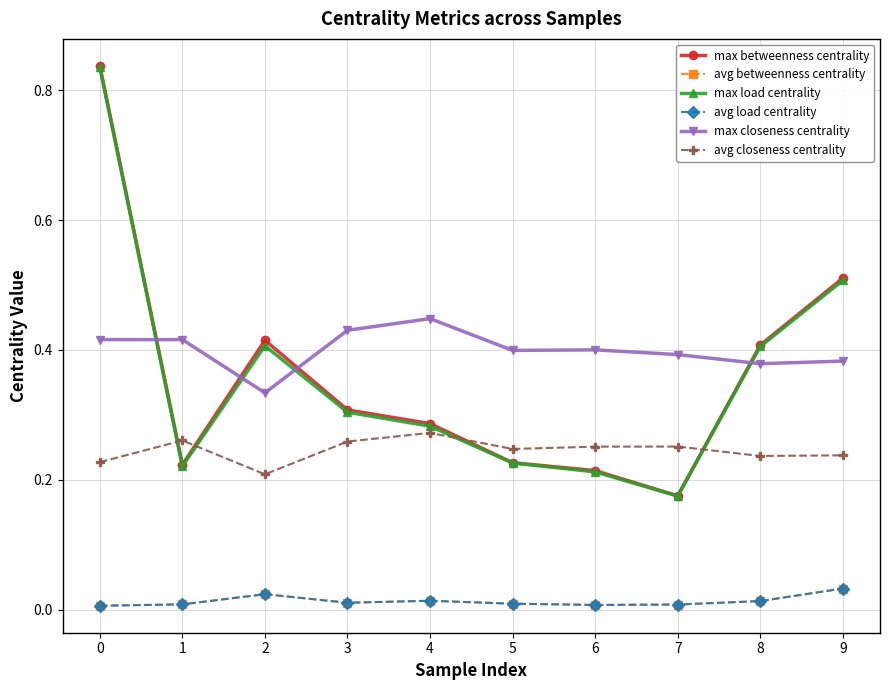

What is the spread (max minus min) of values at 8?

0.4